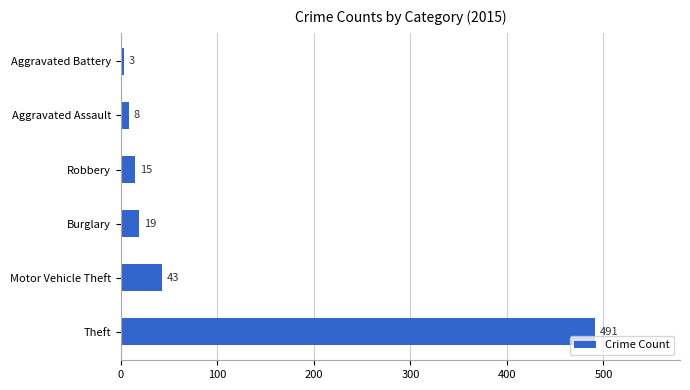

Reading top to bottom, extract all data points from this chart.

3	8	15	19	43	491